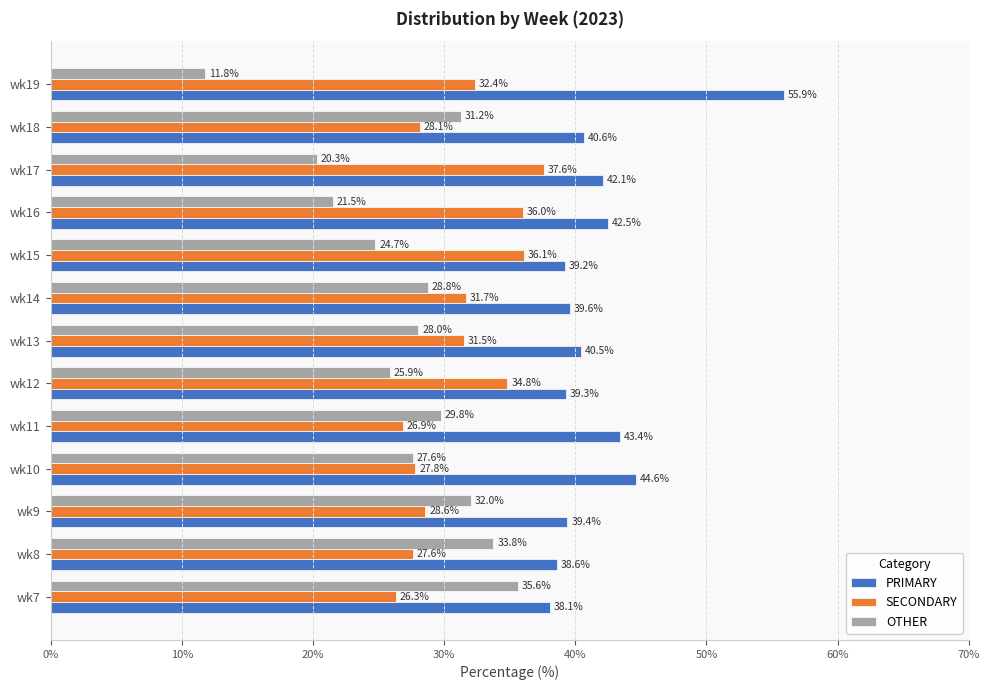

Rank the series by their average value, from lowest to highest.

OTHER, SECONDARY, PRIMARY